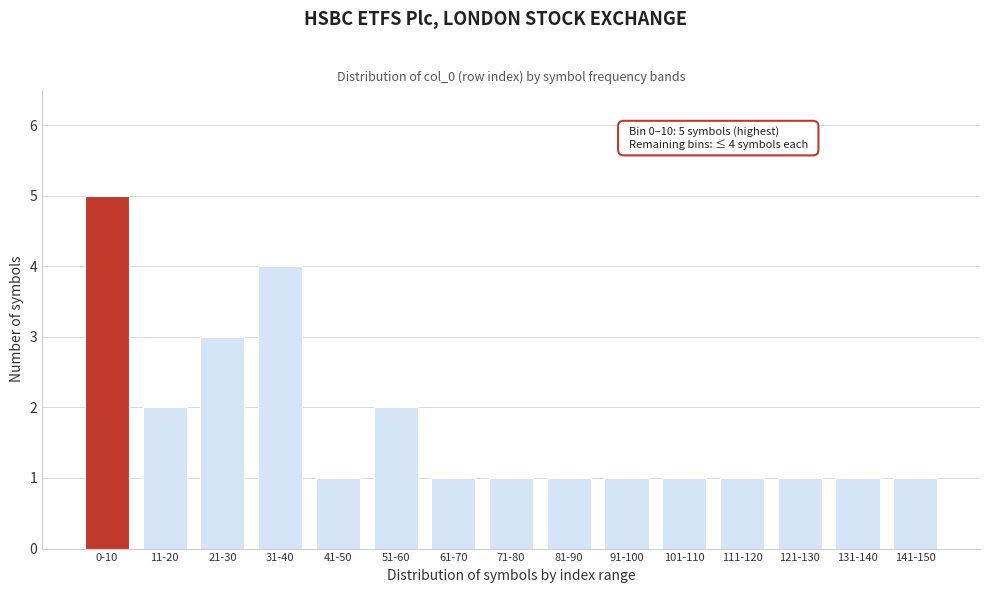

Reading left to right, list all the values displayed in this chart.

5	2	3	4	1	2	1	1	1	1	1	1	1	1	1